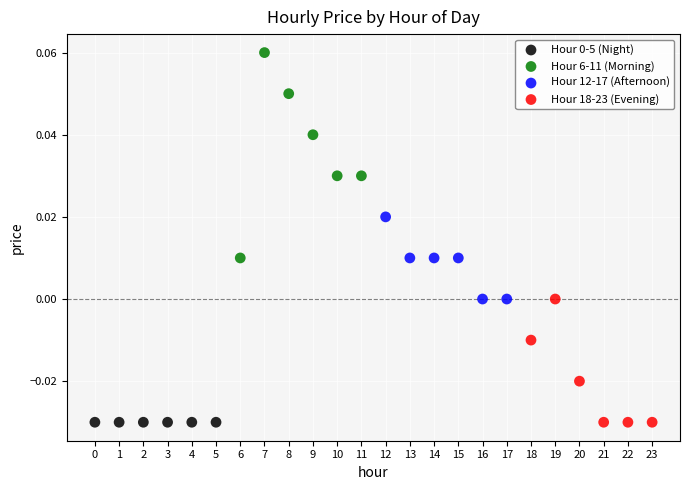

Which series reaches the maximum Y coordinate?

Hour 6-11 (Morning)